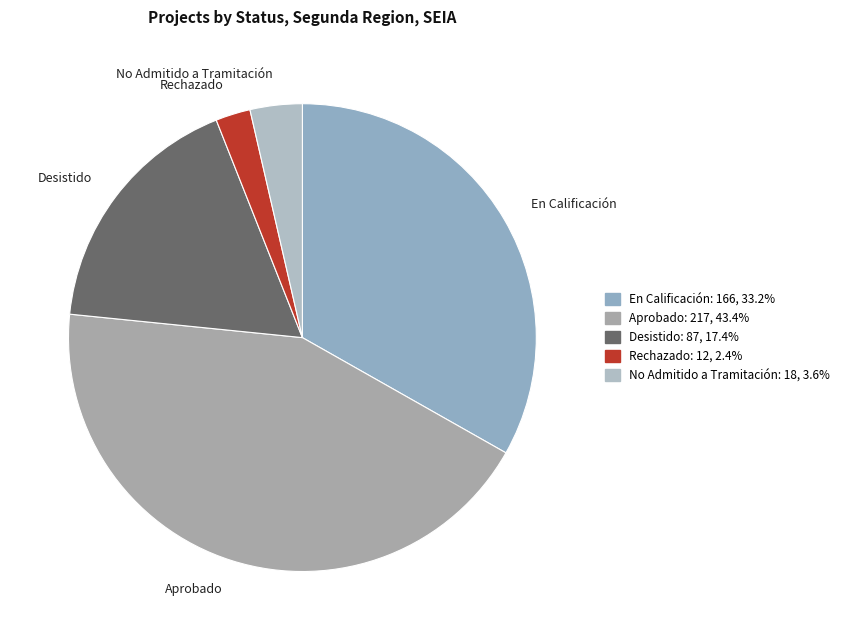

Rank the categories by value from highest to lowest.

Aprobado, En Calificación, Desistido, No Admitido a Tramitación, Rechazado